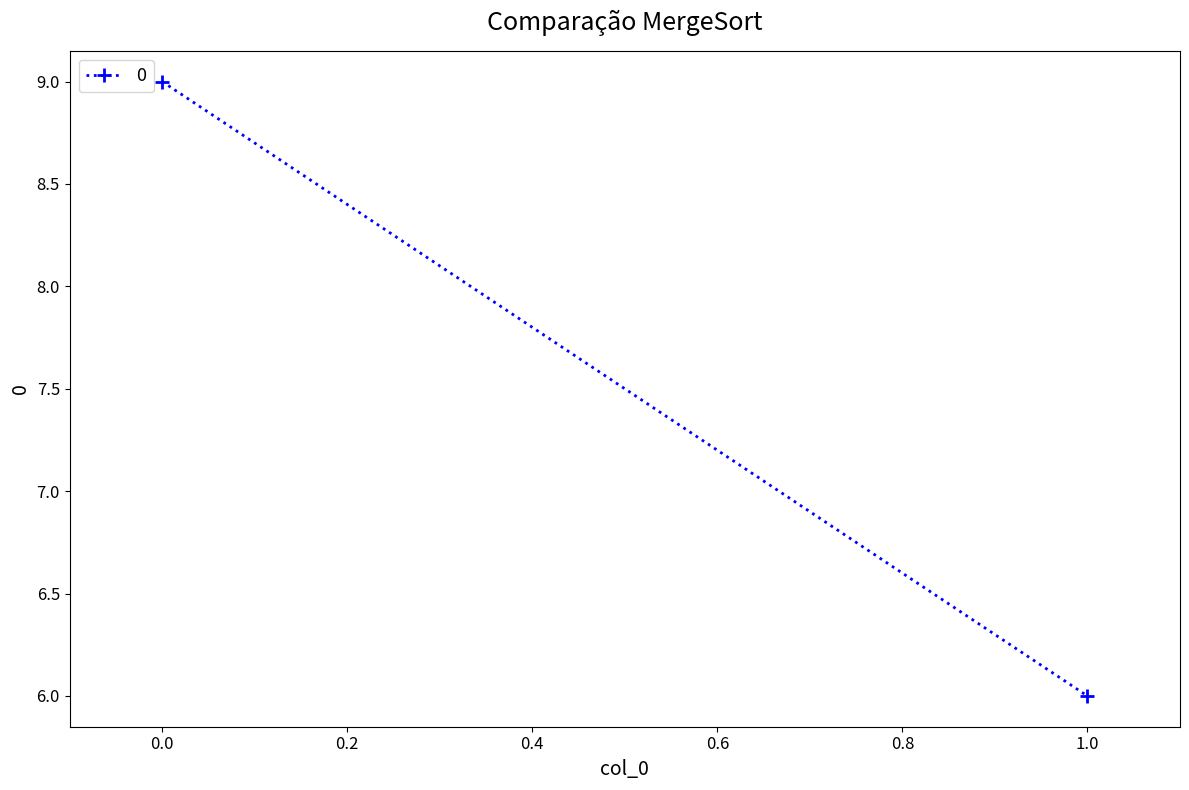

List the labels in order of value, smallest first.

1, 0